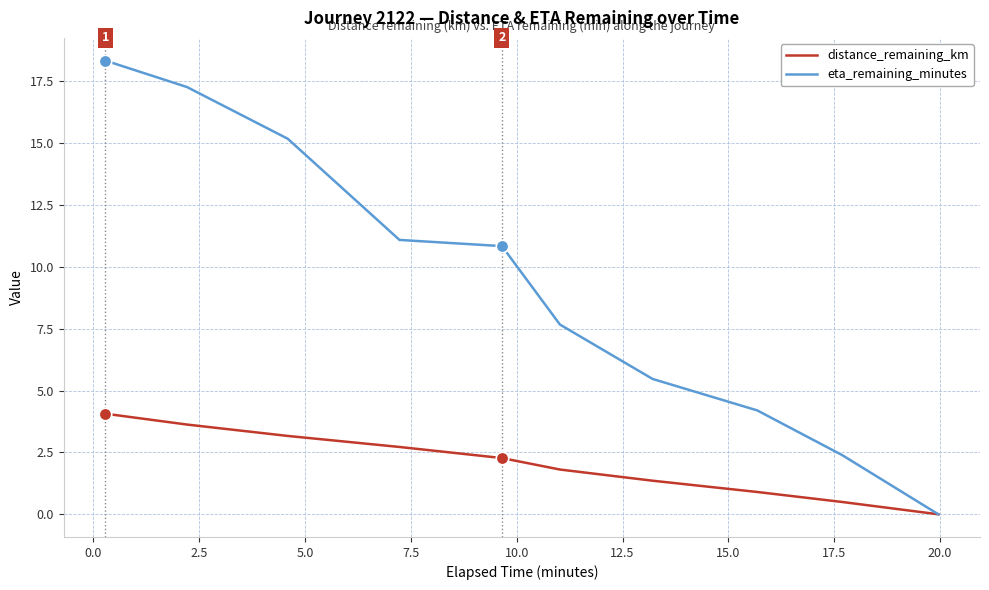

Rank the series by their average value, from lowest to highest.

distance_remaining_km, eta_remaining_minutes